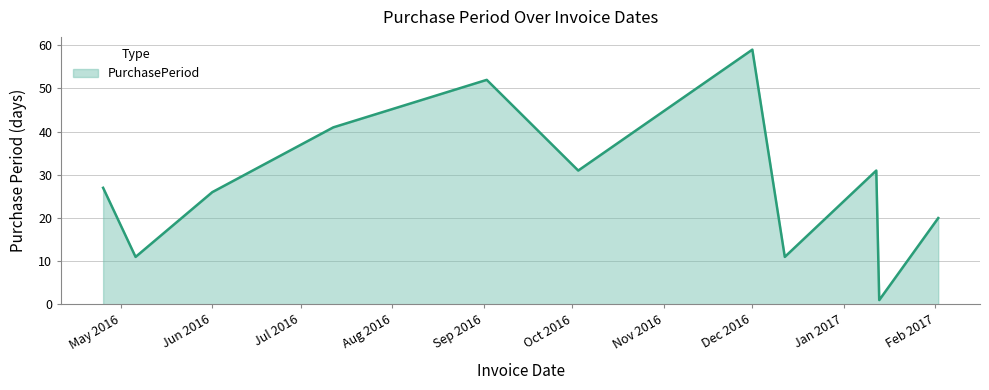

What is the difference between the maximum and minimum values?

58